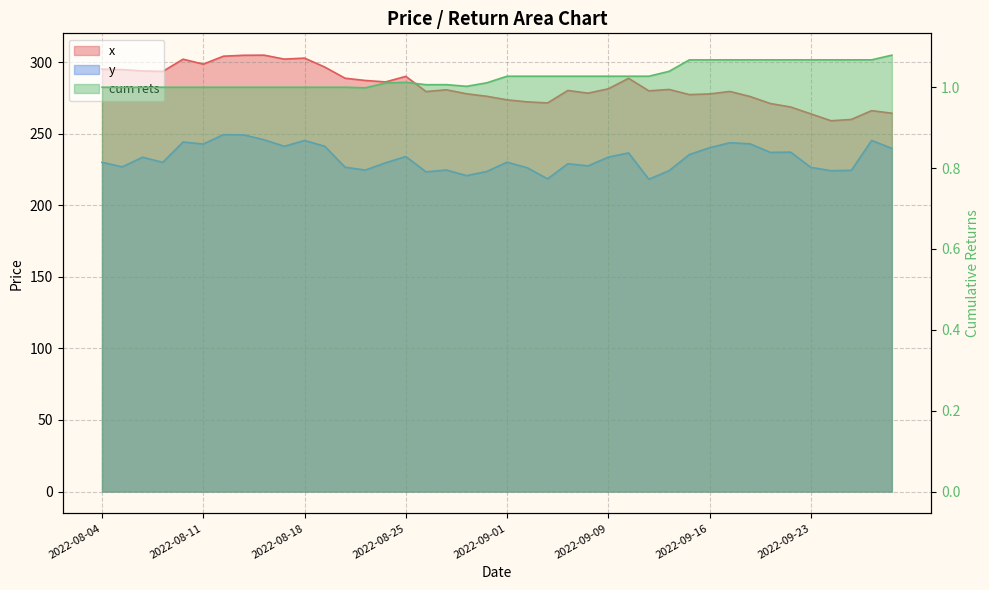

How many interior local peaks does the cum rets series have?

2